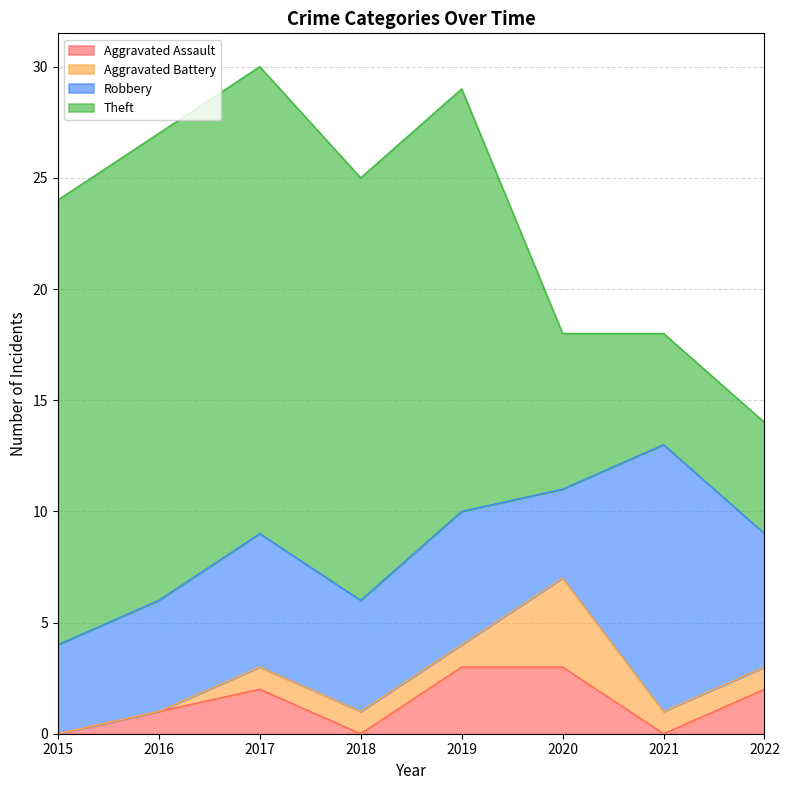

In Aggravated Battery, how many points are higher than both neighbors (excluding endpoints)?

1